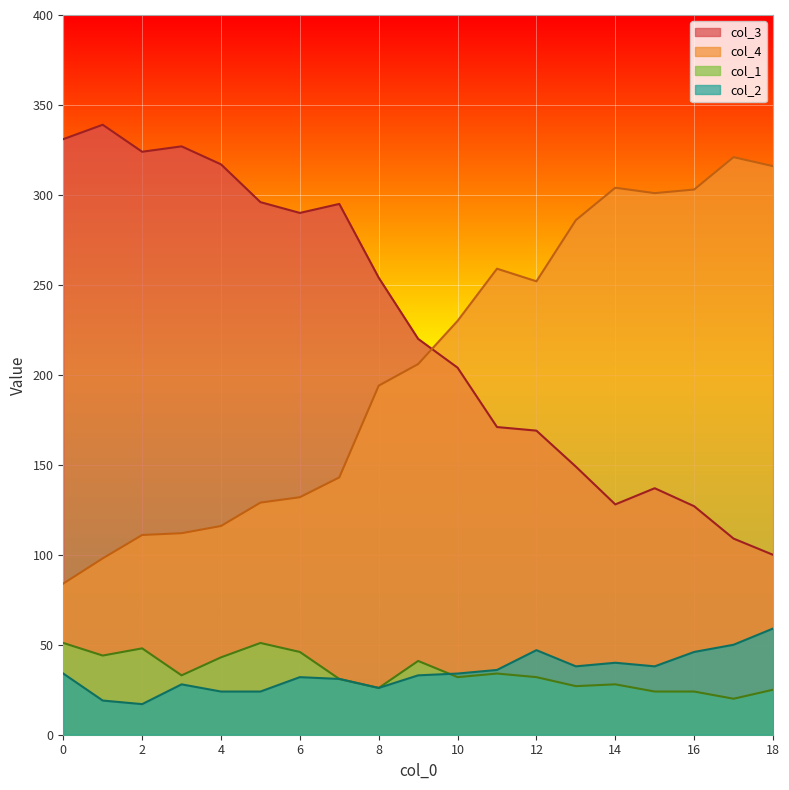

Which category has the highest value across all series?

1